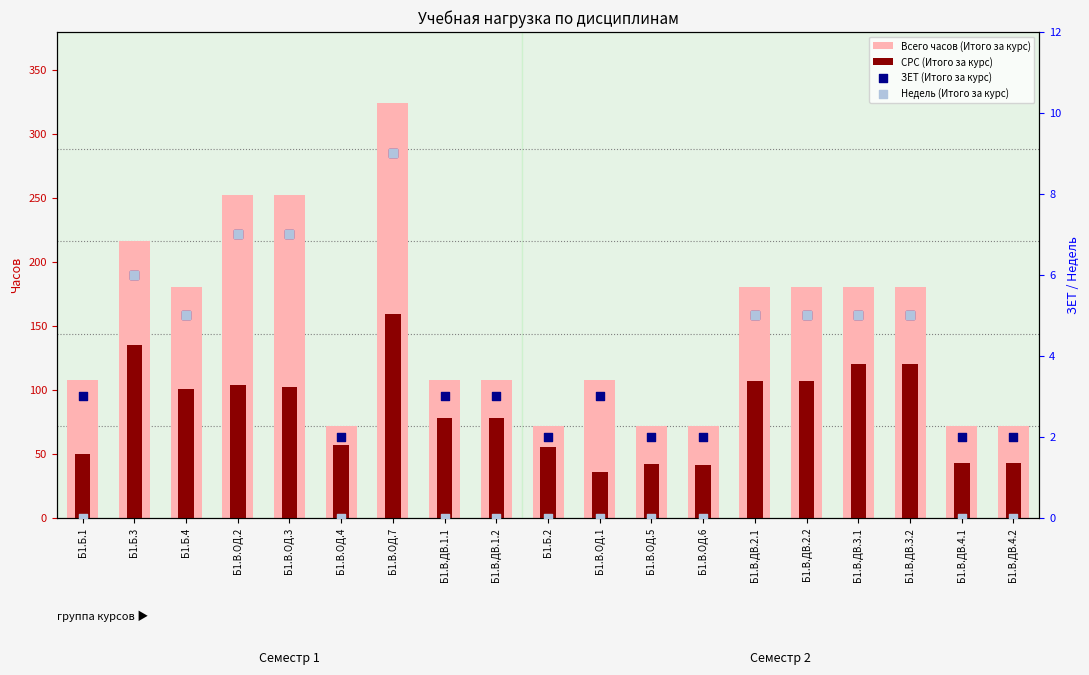

Which series reaches the maximum Y coordinate?

Всего часов (Итого за курс)